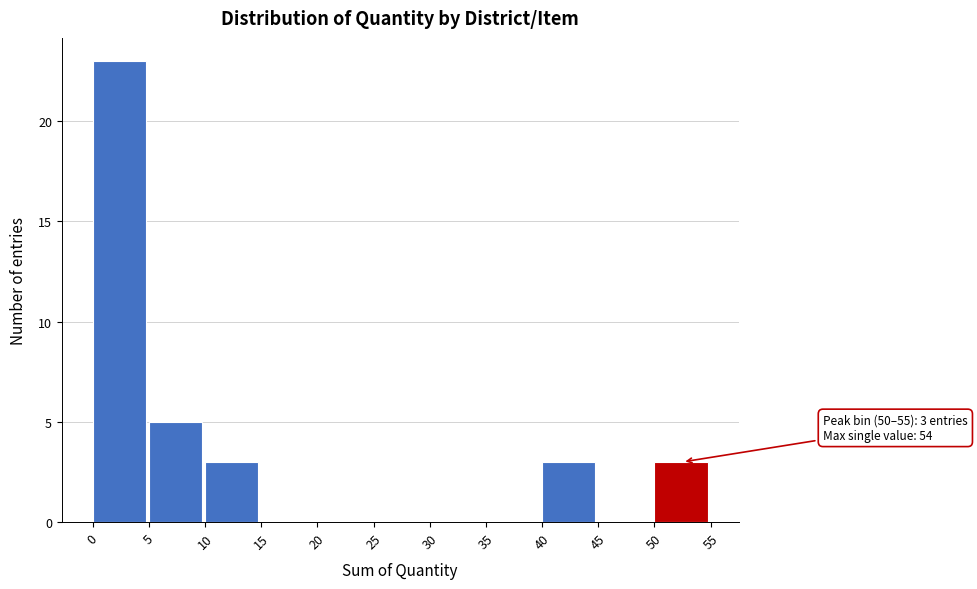

Which range on the x-axis has the tallest bar?

0 to 5